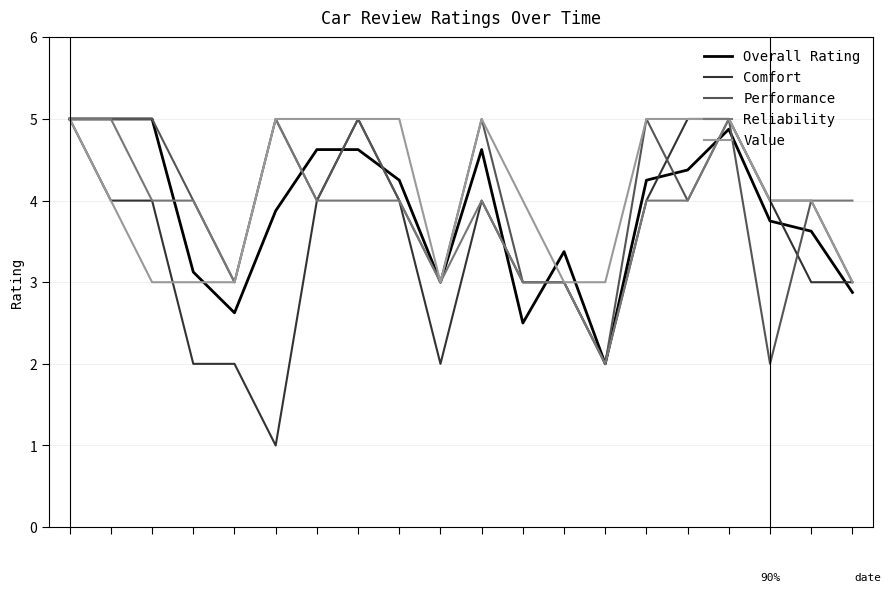

What is the lowest value of the Value series?

3.0